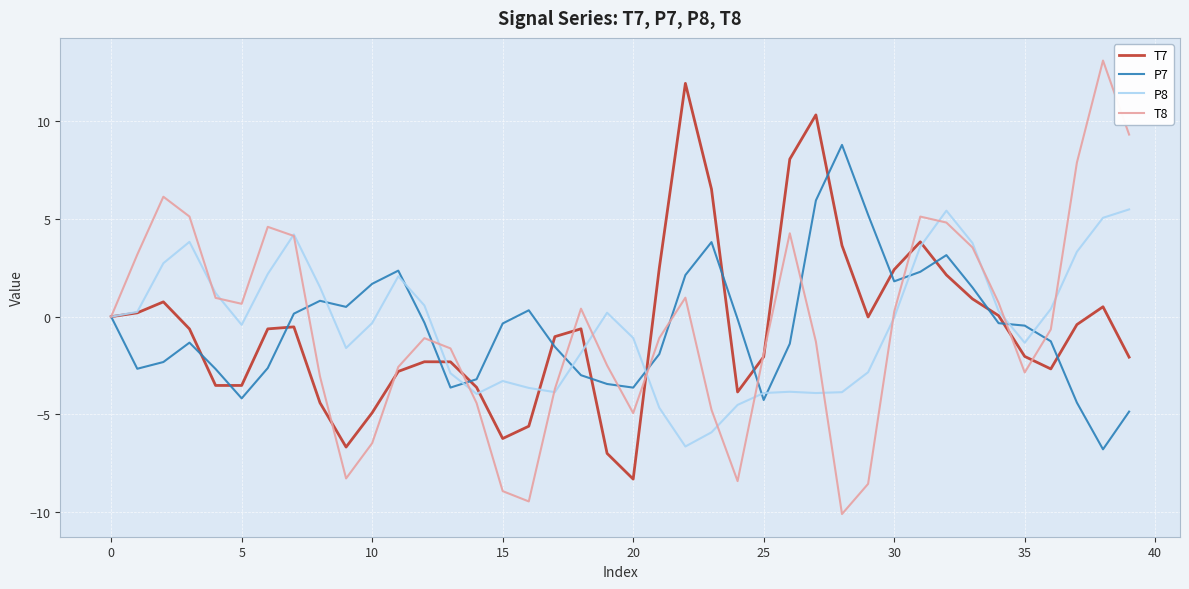

How many lines are shown in the chart?

4